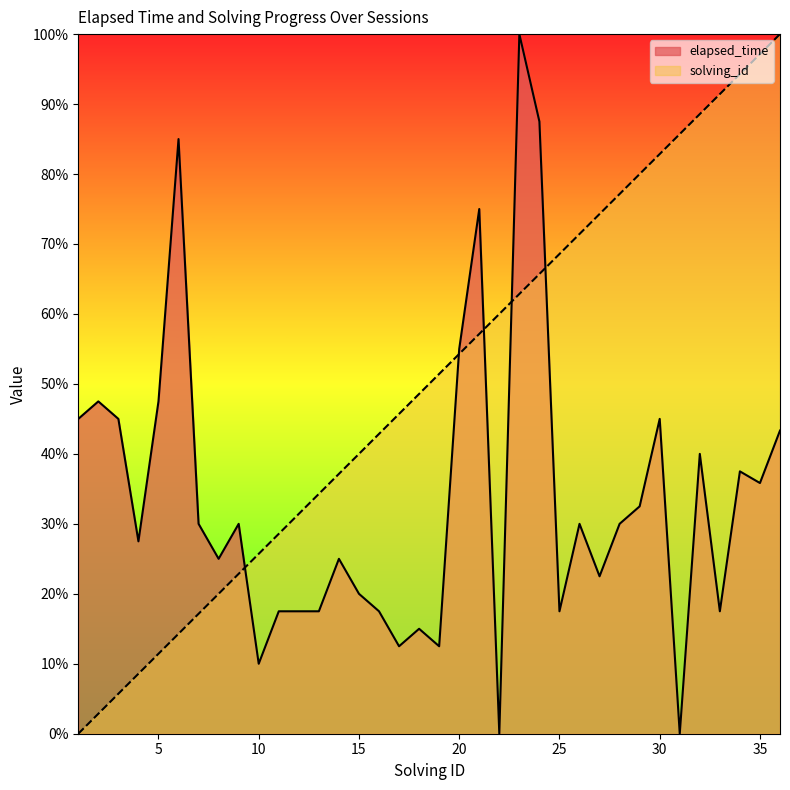

Where do solving_id and elapsed_time first cross each other?

9 and 10